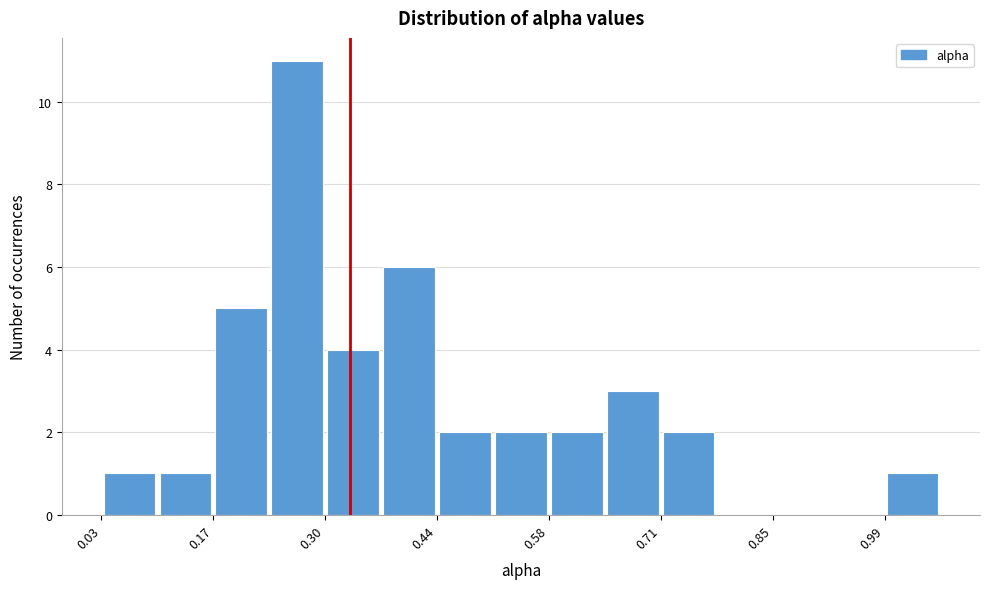

Around what value on the x-axis is the tallest bar? Give the approximate position of its centre, as read against the axis.

0.28